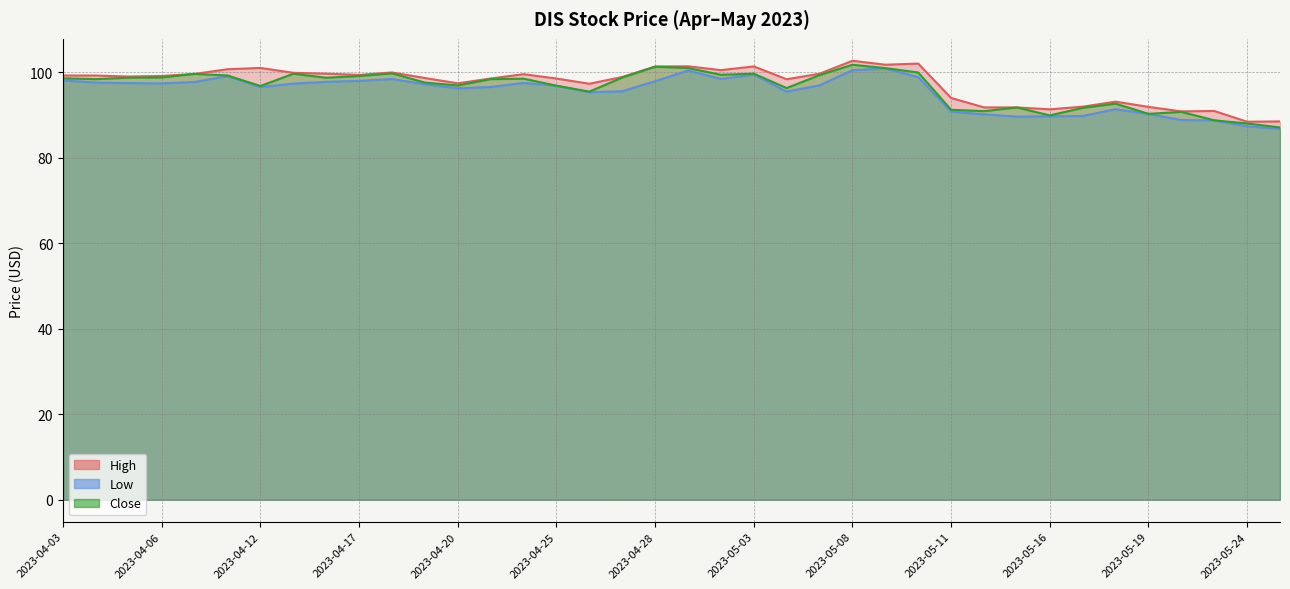

Is it true that Close equals 98.5 at 2023-04-03?

True